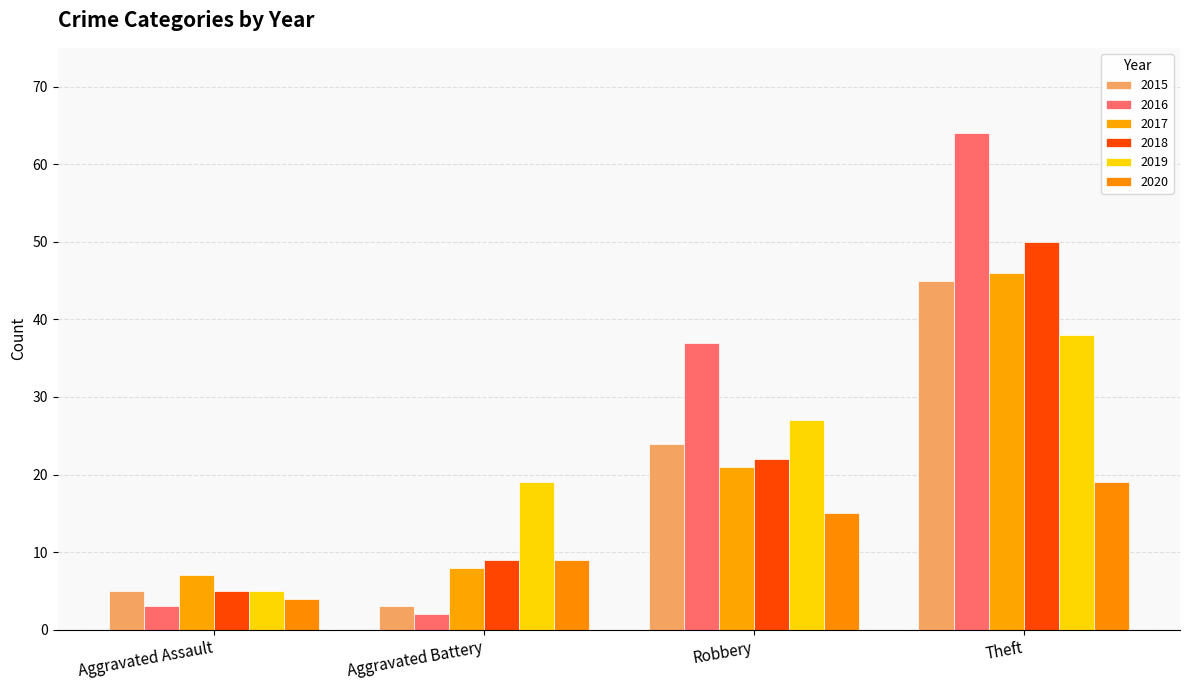

What is the smallest value displayed?

2